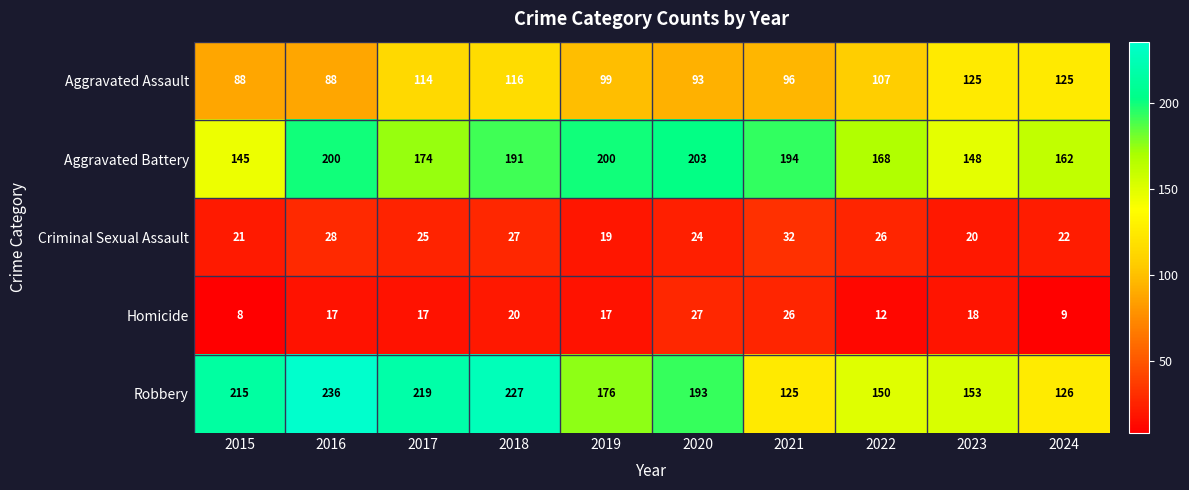

At which category does the chart reach its minimum across all series?

2015